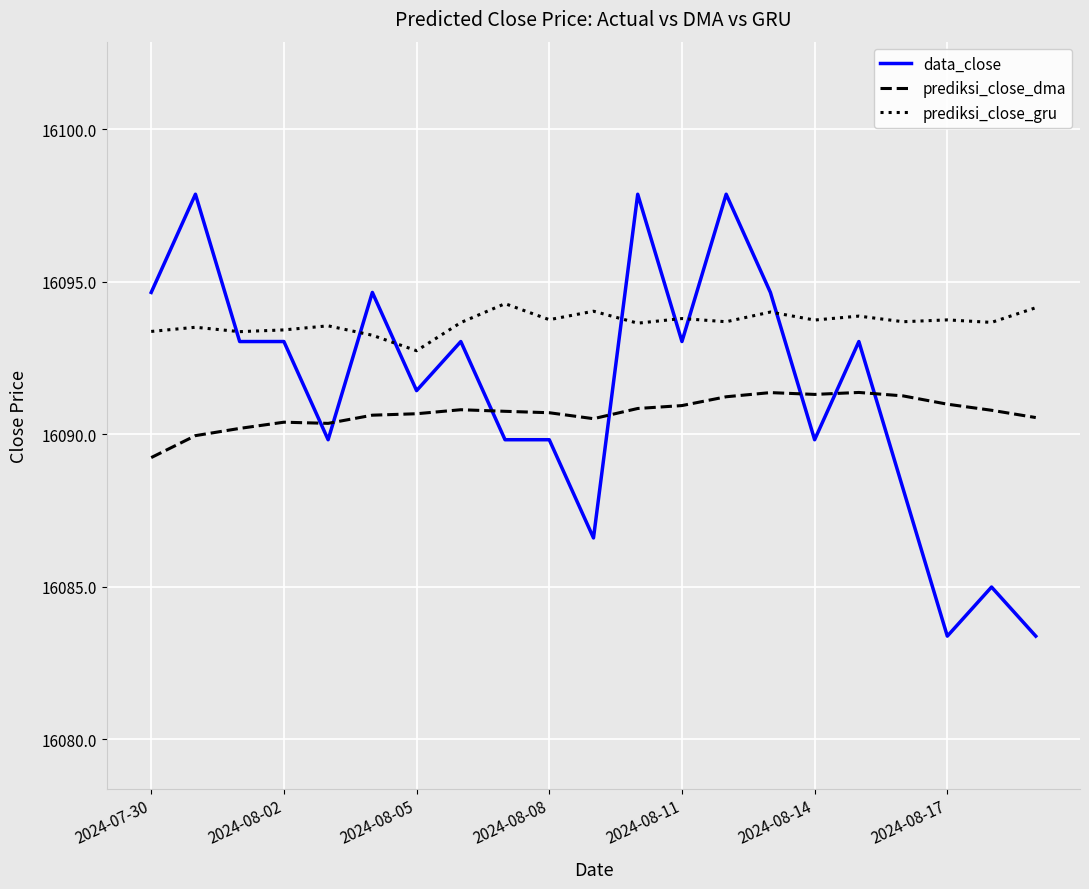

Which series has the largest range (max minus min)?

data_close